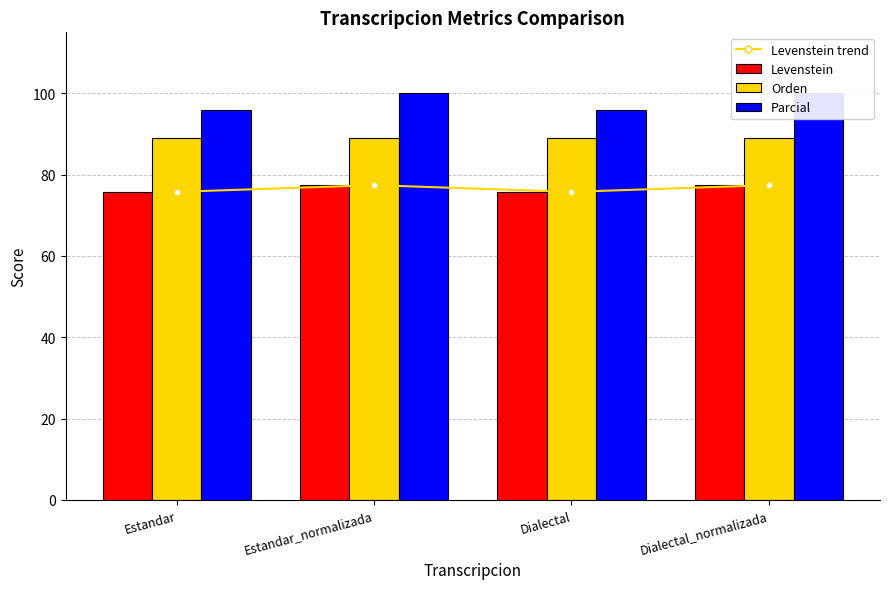

Which series has the largest range (max minus min)?

Parcial